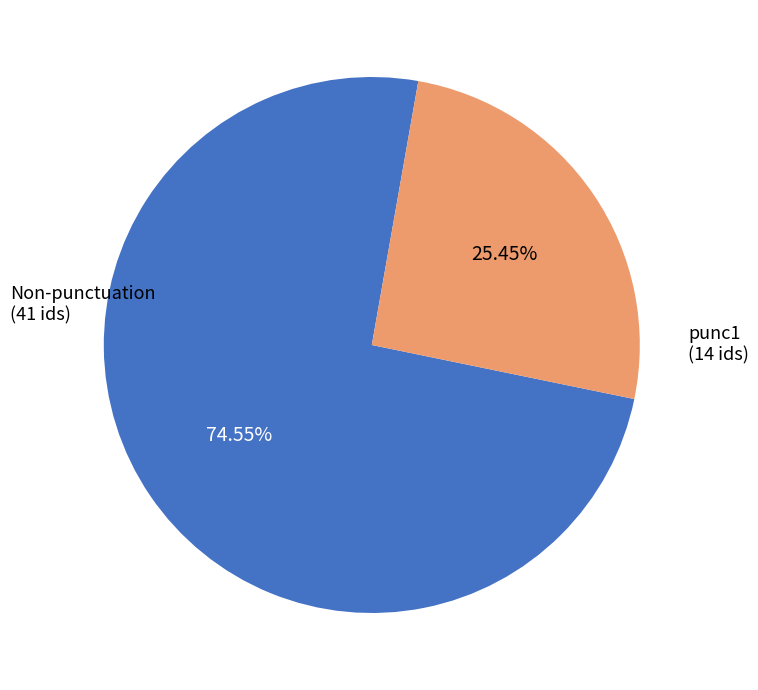

Does any single category account for the majority?

Yes